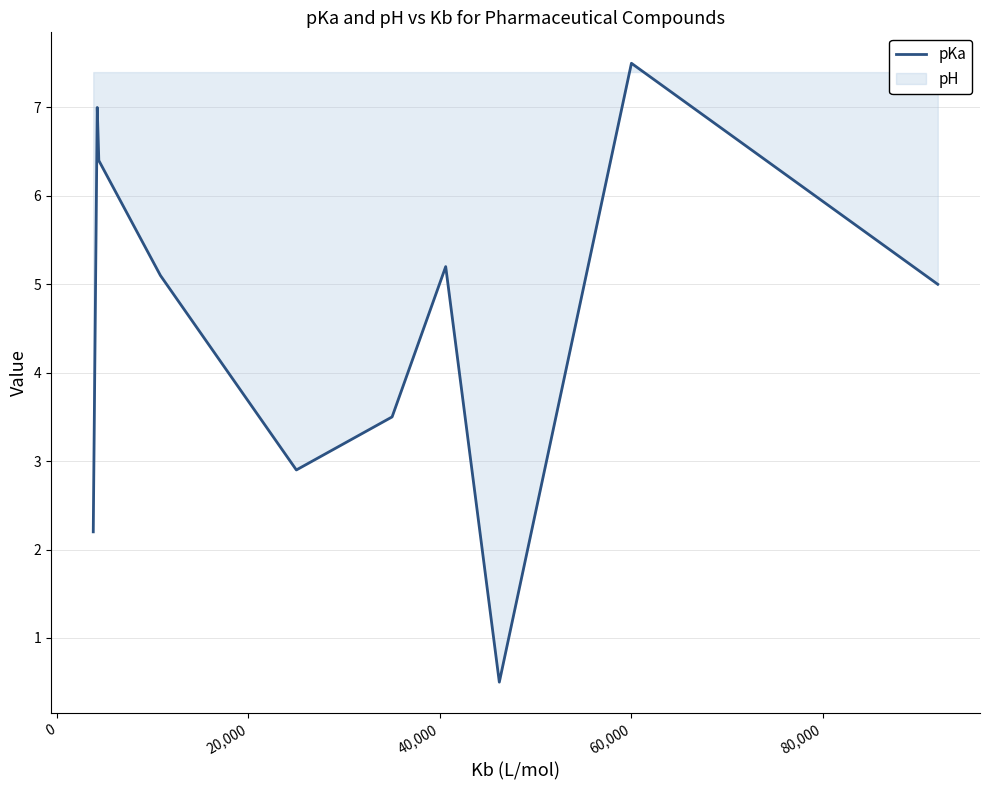

What is the smallest value displayed?

0.5